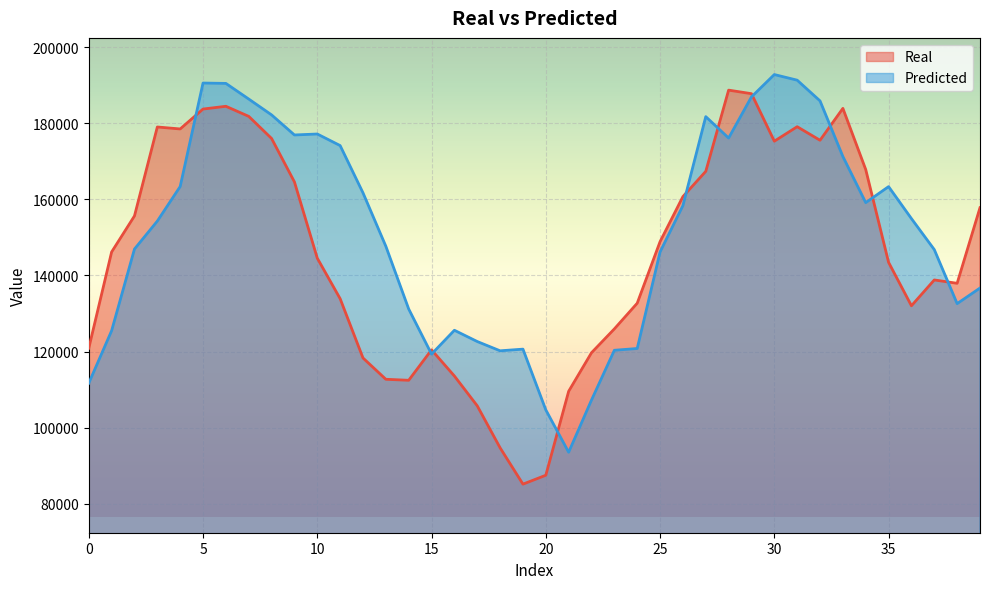

Rank the series by their maximum value, from highest to lowest.

Predicted, Real